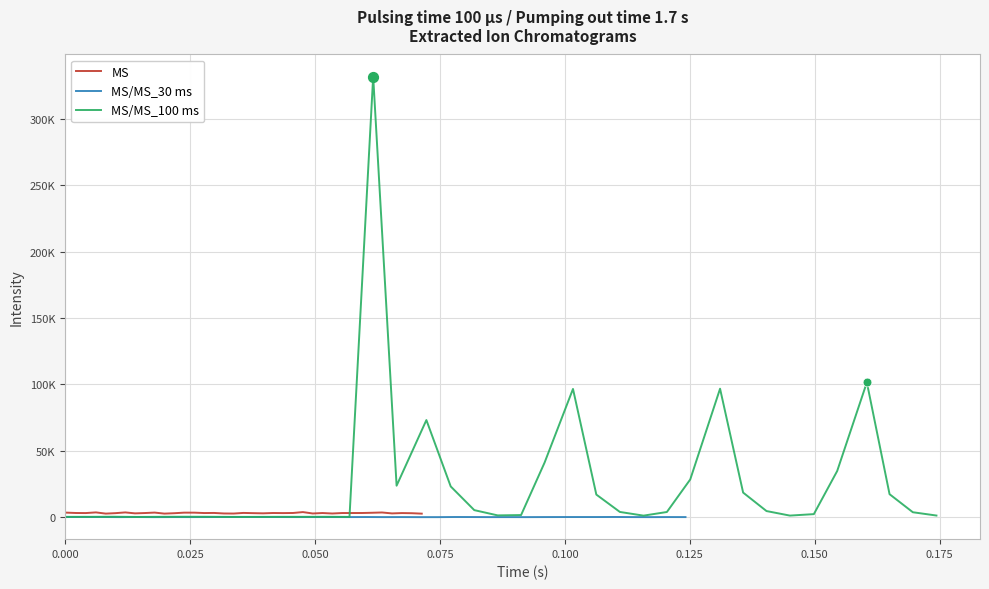

Is the value of MS/MS_30 ms at 16 greater than the value of MS at 0.075?

No